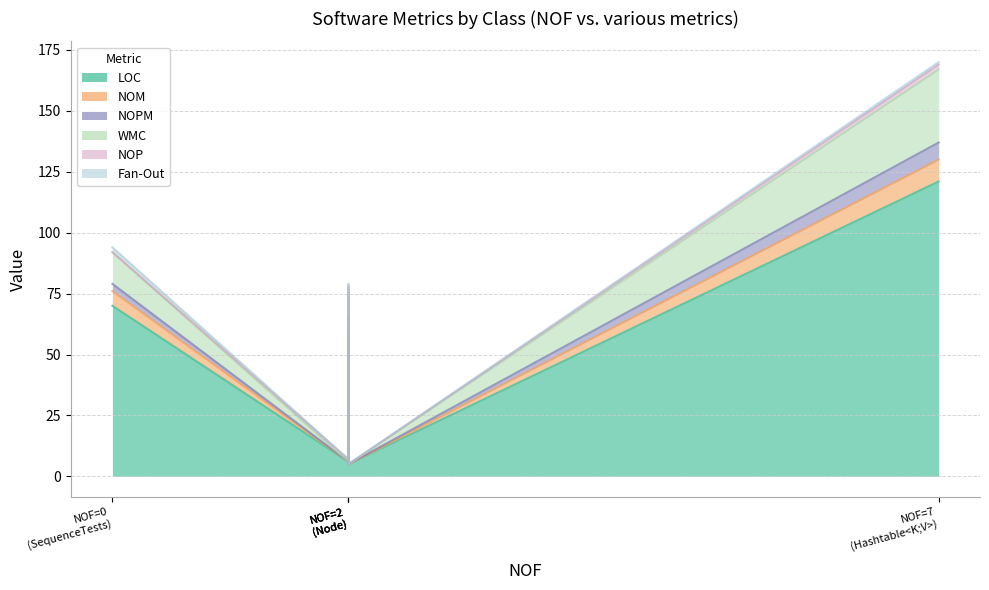

What is the maximum value for LOC?

121